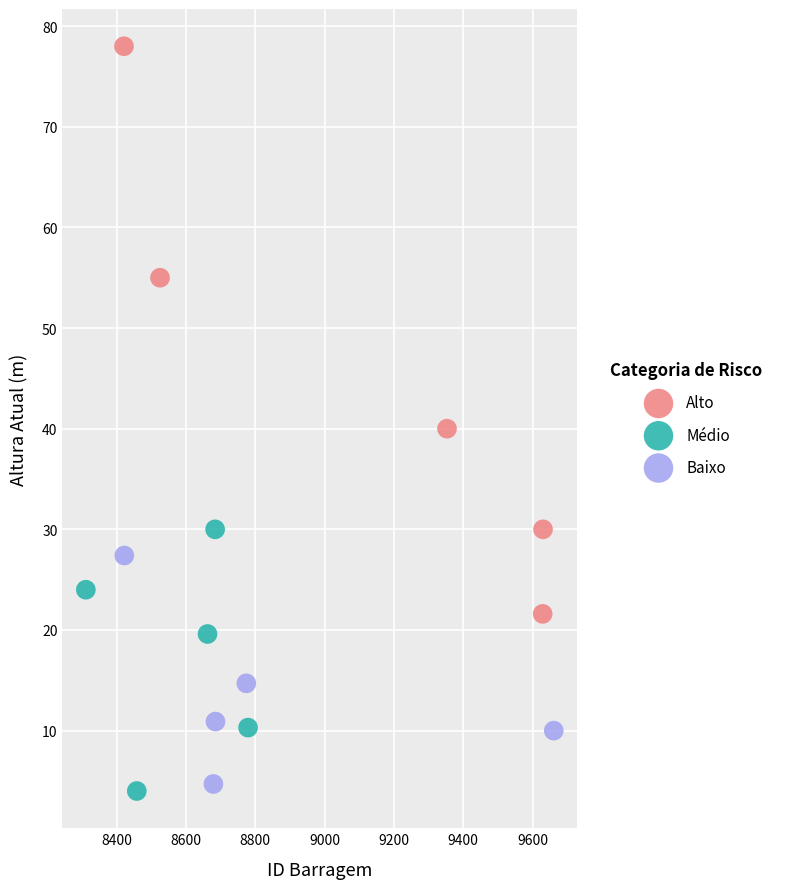

Which series has the widest spread of Y values?

Alto